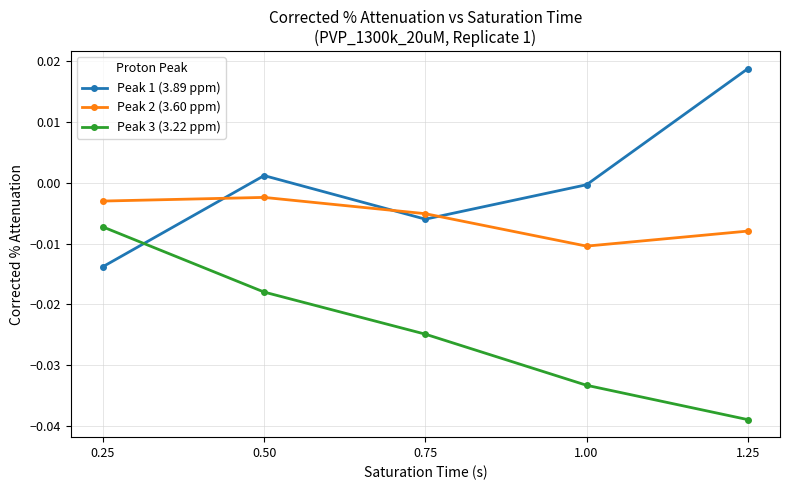

The Peak 3 (3.22 ppm) series shows -0.0 at 1.25. True or false?

True